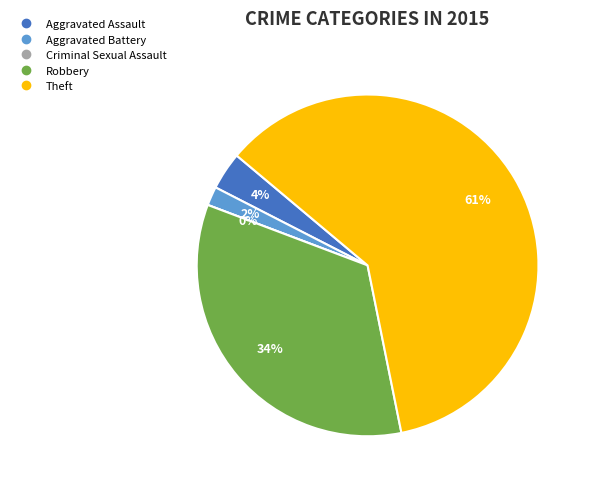

What percentage is the Aggravated Assault slice, to the nearest percent?

4%